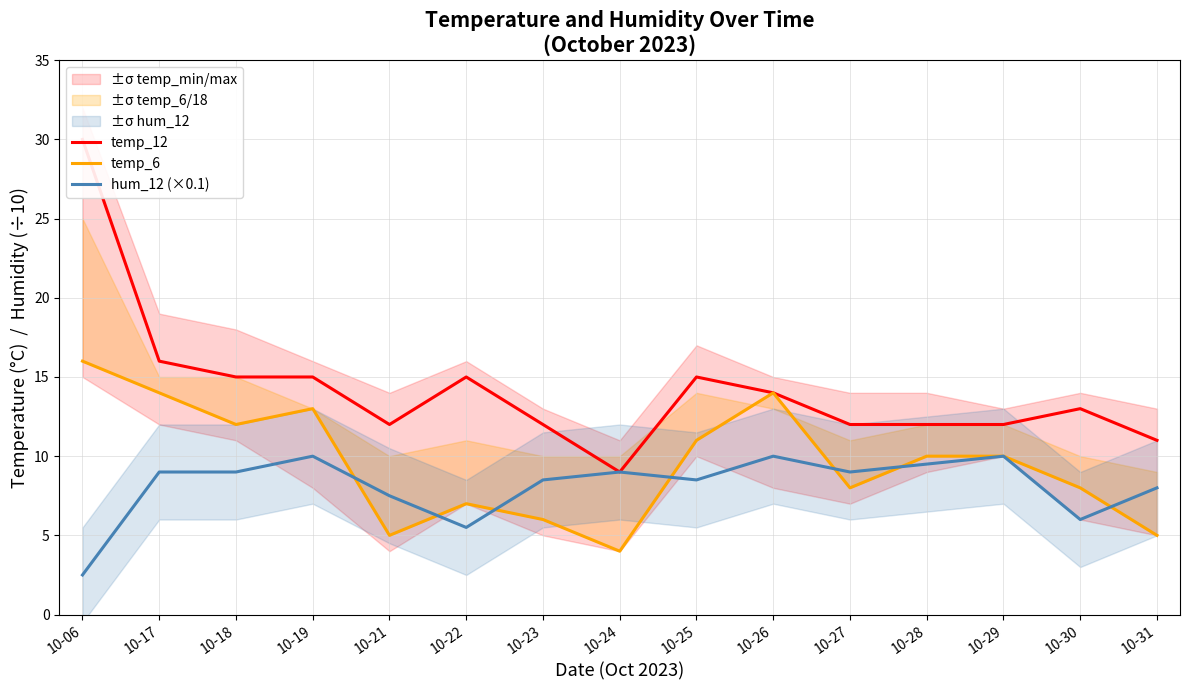

What is the spread (max minus min) of values at 10-22?

9.5